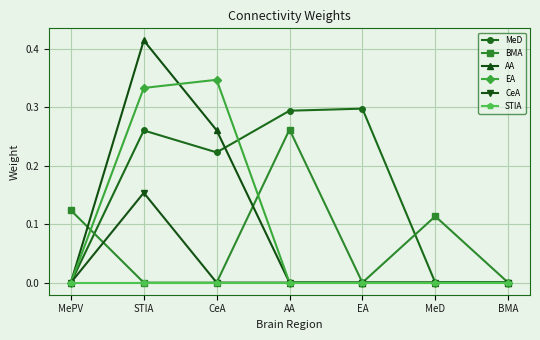

What is the label of the 4th point from the left?

AA